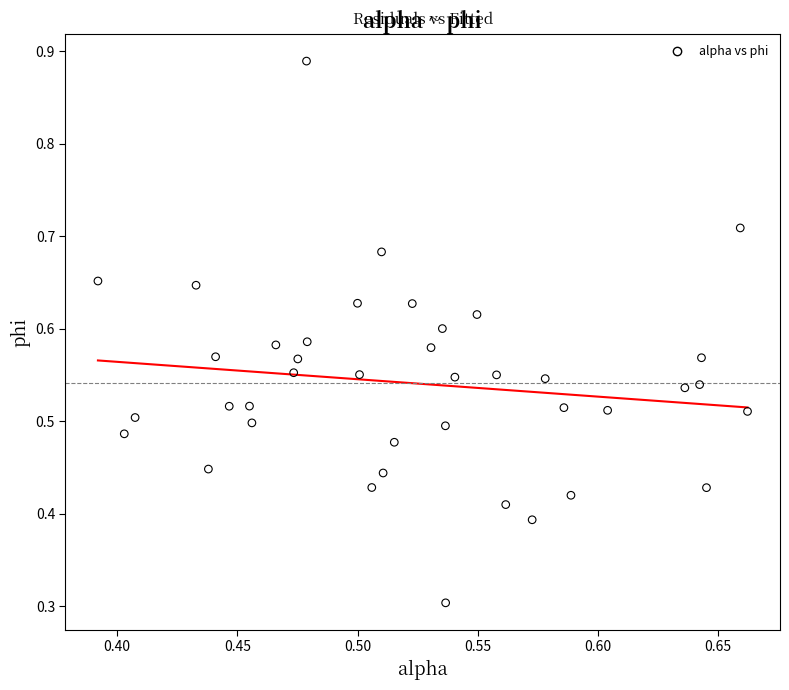

What Y value in the scatter plot is closest to 0?

0.3